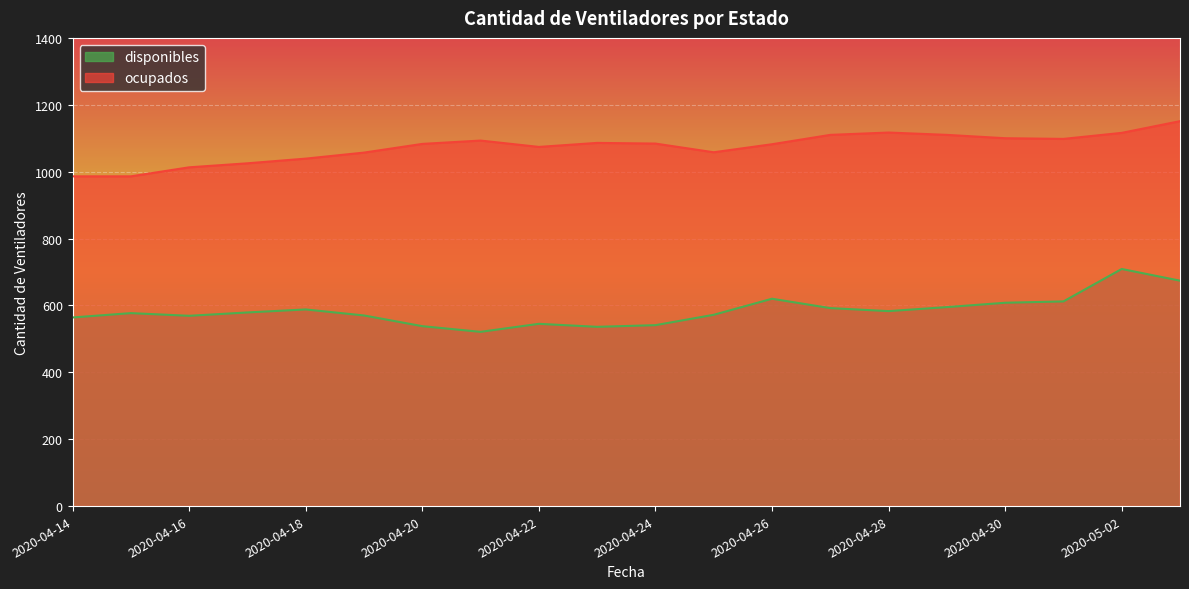

True or false: disponibles and ocupados cross at least once.

False